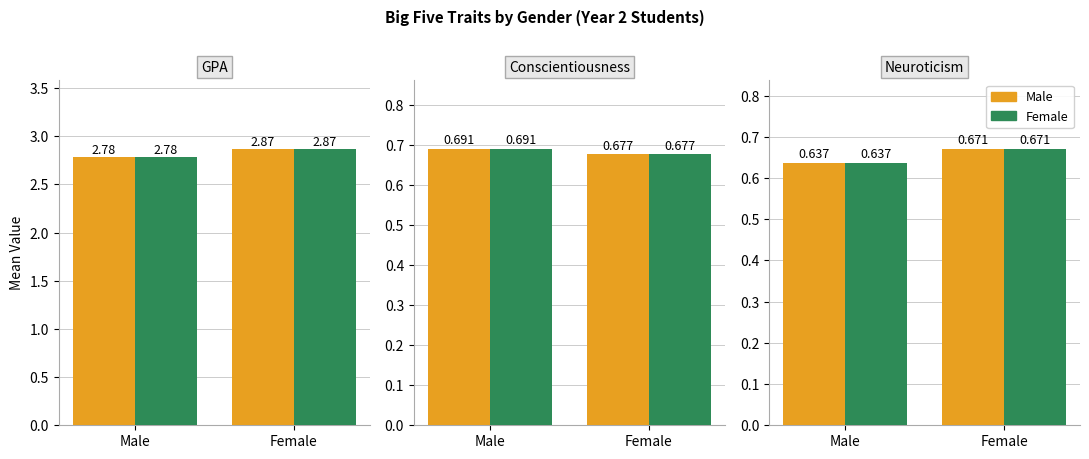

Is it true that Mean Openness equals 0.2 at Year 4?

False